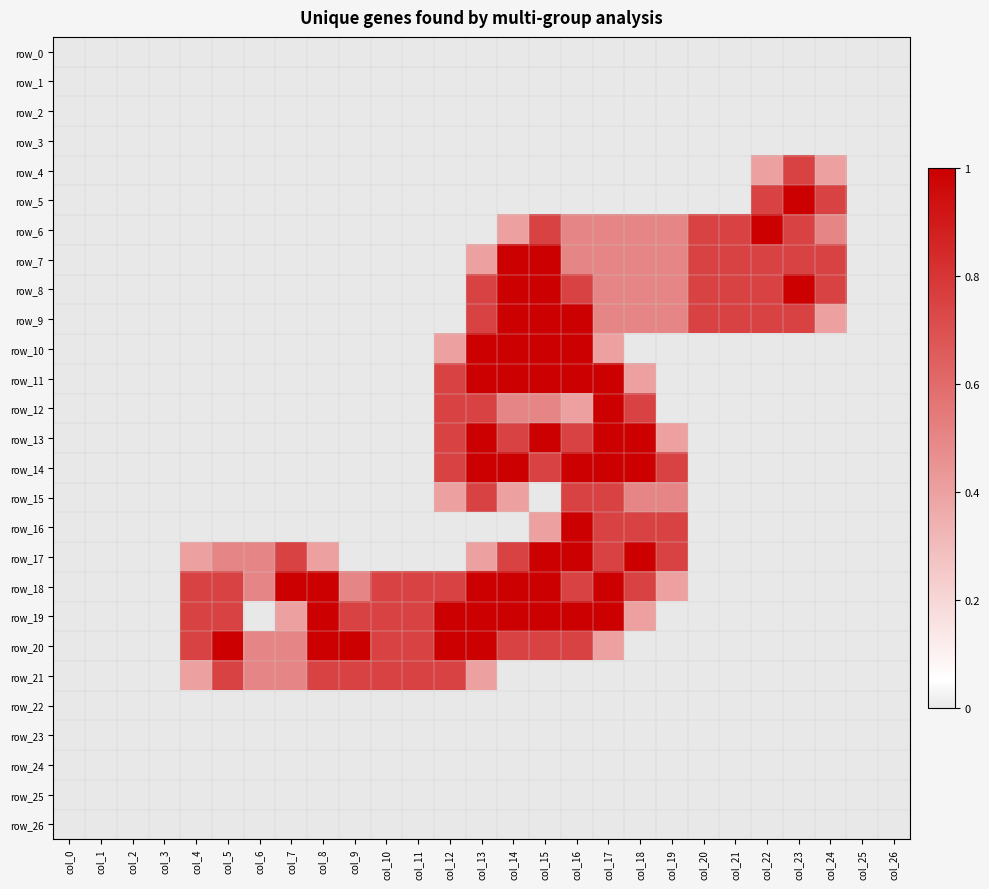

Which series has the widest spread of values?

row_5